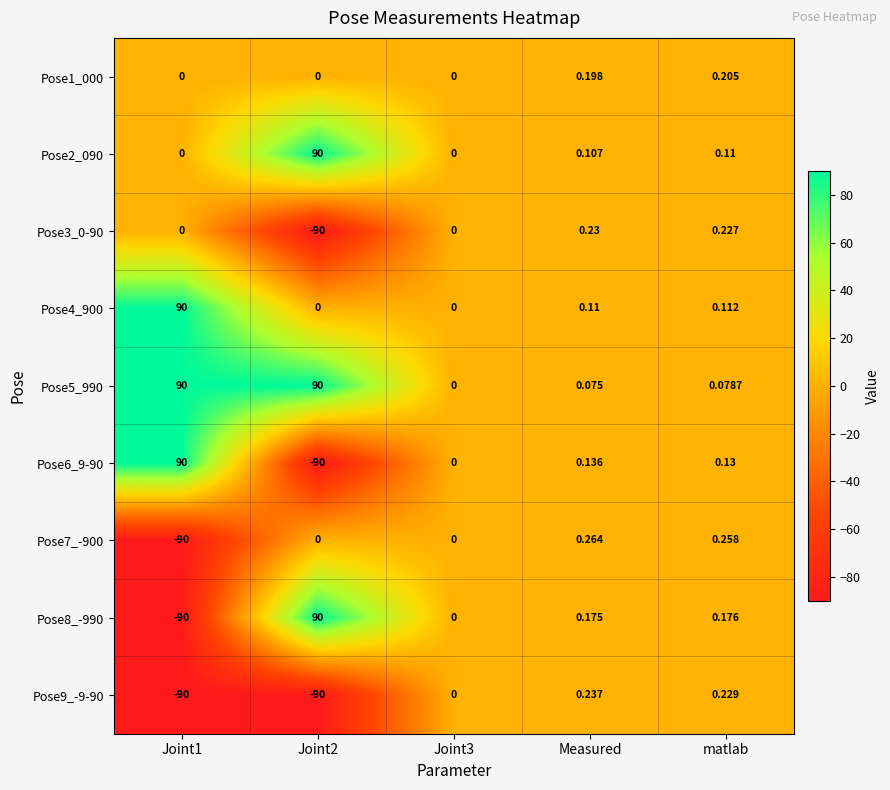

At which label is Pose2_090 closest to 45?

matlab